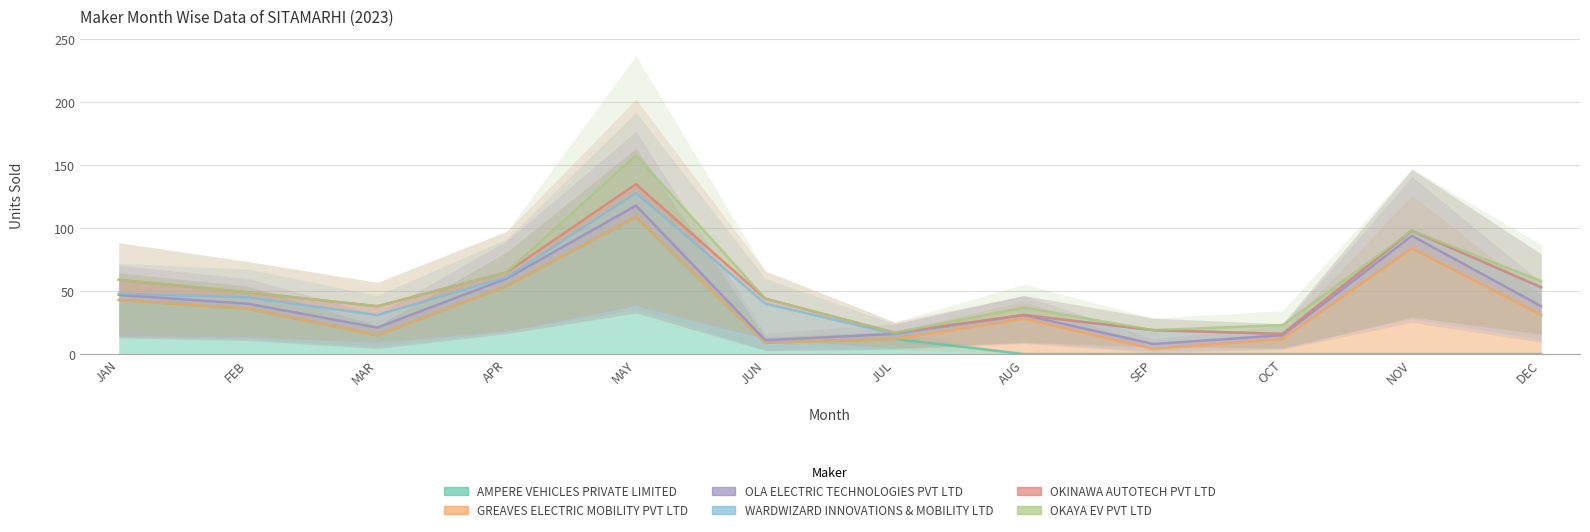

The value of OLA ELECTRIC TECHNOLOGIES PVT LTD at AUG is 2. True or false?

False